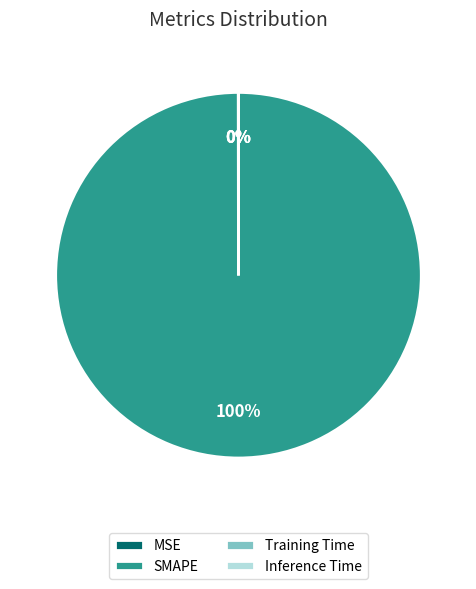

To the nearest percent, what is the difference between the largest and smallest slice percentages?

100%